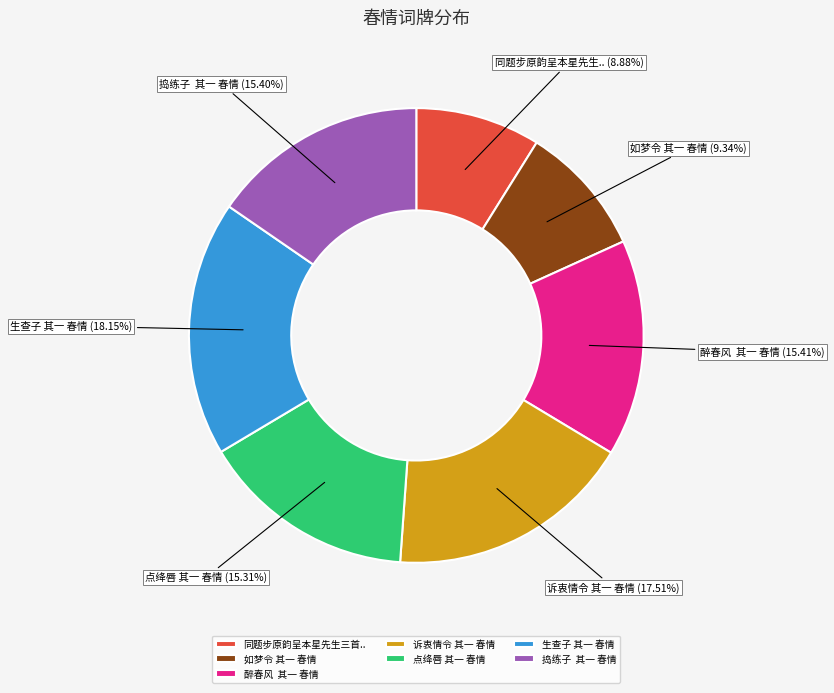

Does 同题步原韵呈本星先生三首.. represent more than half of the total?

No